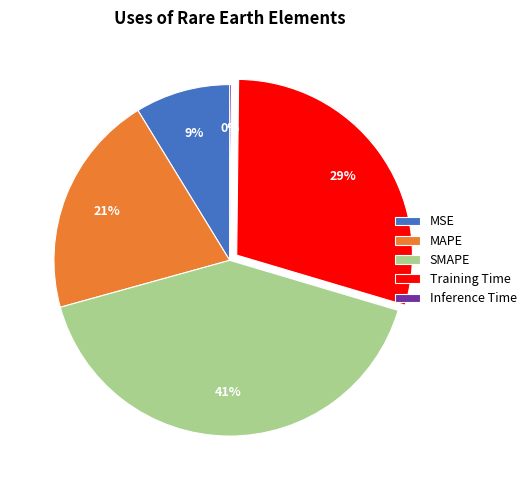

To the nearest percent, what is the average slice percentage?

20%